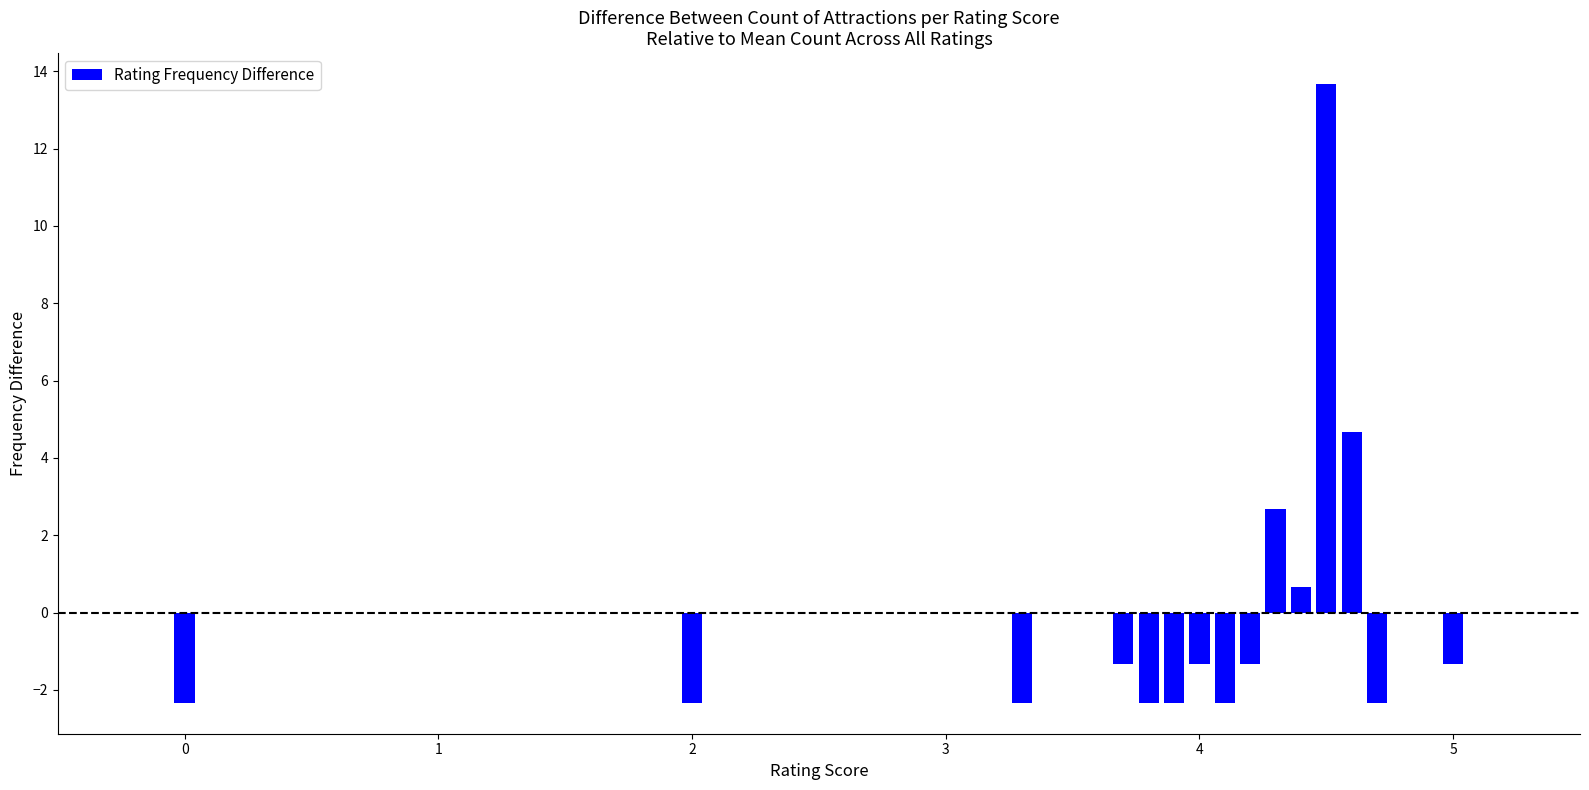

What is the value of the 14th bar from the left?

-2.3